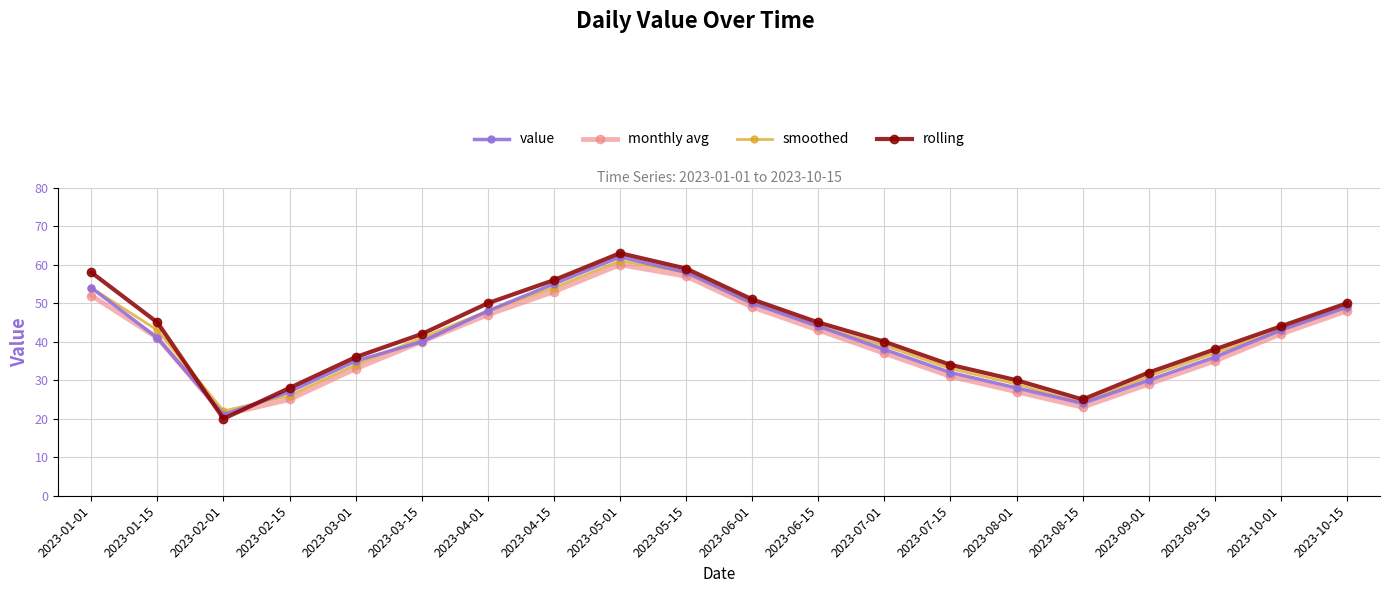

Which series has the largest range (max minus min)?

rolling